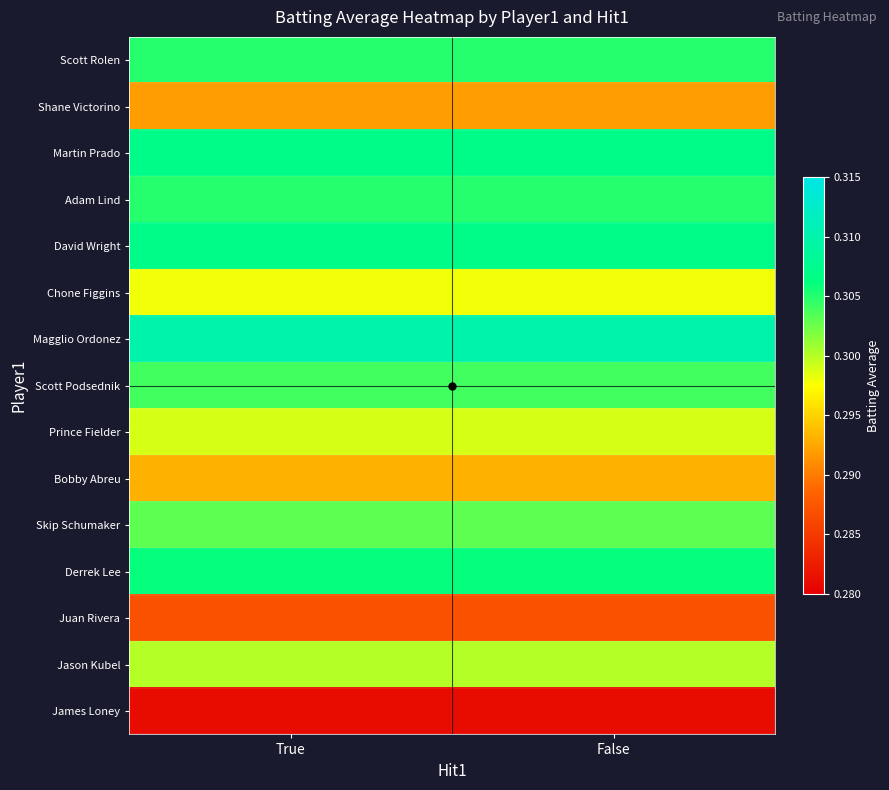

Reading right to left, list all the values displayed in this chart.

Scott Rolen: False=0.3	True=0.3
Shane Victorino: False=0.3	True=0.3
Martin Prado: False=0.3	True=0.3
Adam Lind: False=0.3	True=0.3
David Wright: False=0.3	True=0.3
Chone Figgins: False=0.3	True=0.3
Magglio Ordonez: False=0.3	True=0.3
Scott Podsednik: False=0.3	True=0.3
Prince Fielder: False=0.3	True=0.3
Bobby Abreu: False=0.3	True=0.3
Skip Schumaker: False=0.3	True=0.3
Derrek Lee: False=0.3	True=0.3
Juan Rivera: False=0.3	True=0.3
Jason Kubel: False=0.3	True=0.3
James Loney: False=0.3	True=0.3